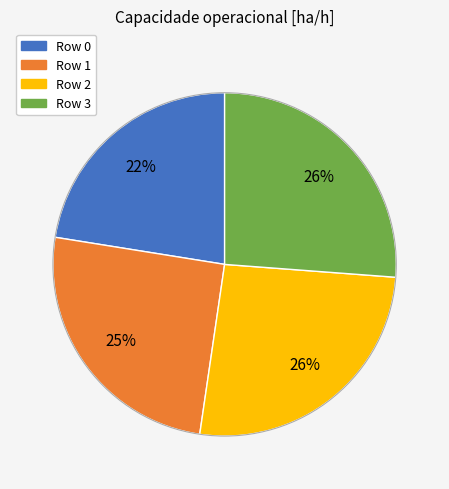

Do Row 3 and Row 0 together represent more than half of the pie?

No